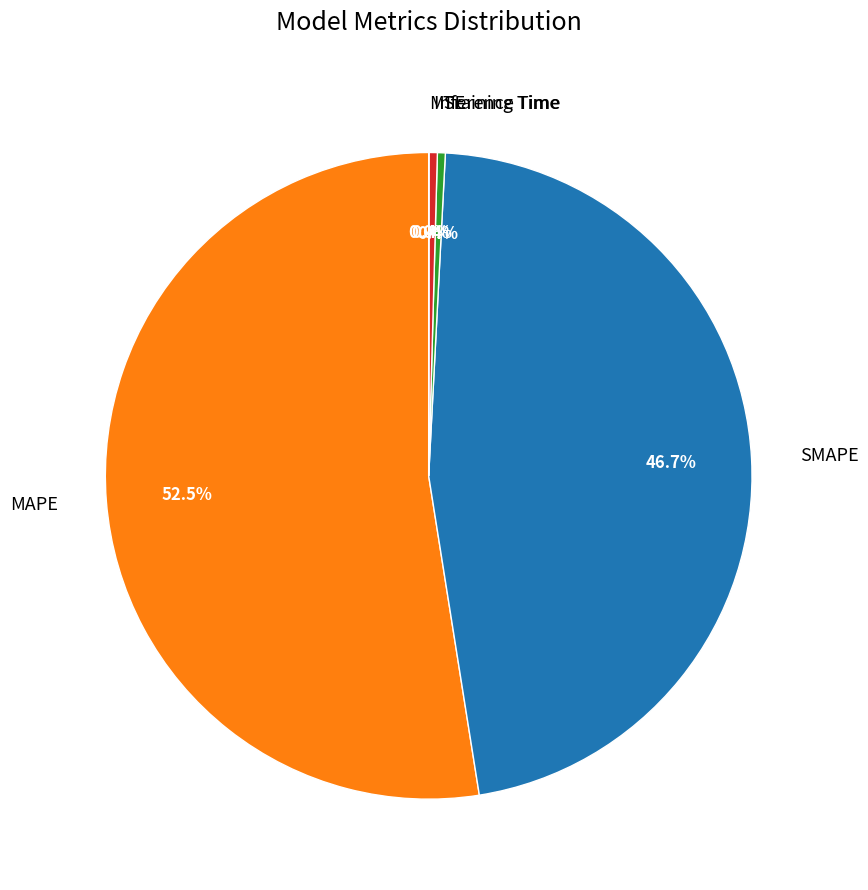

To the nearest percent, what is the difference between the MAPE and SMAPE slice percentages?

6%